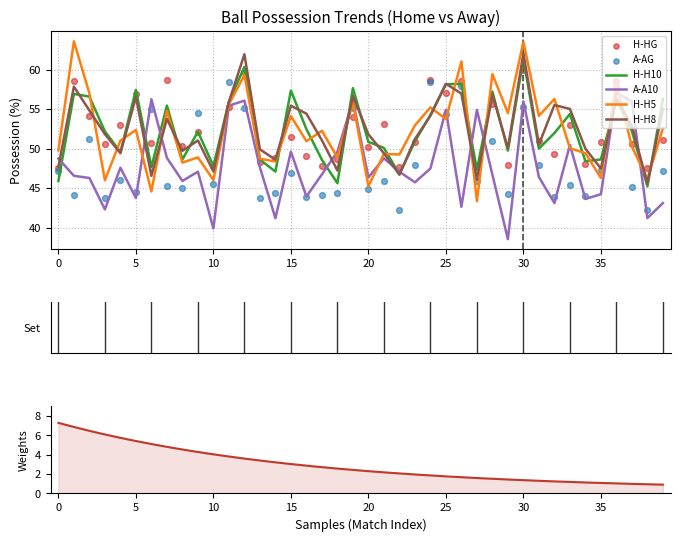

What is the lowest value of the H-H10 series?

45.2